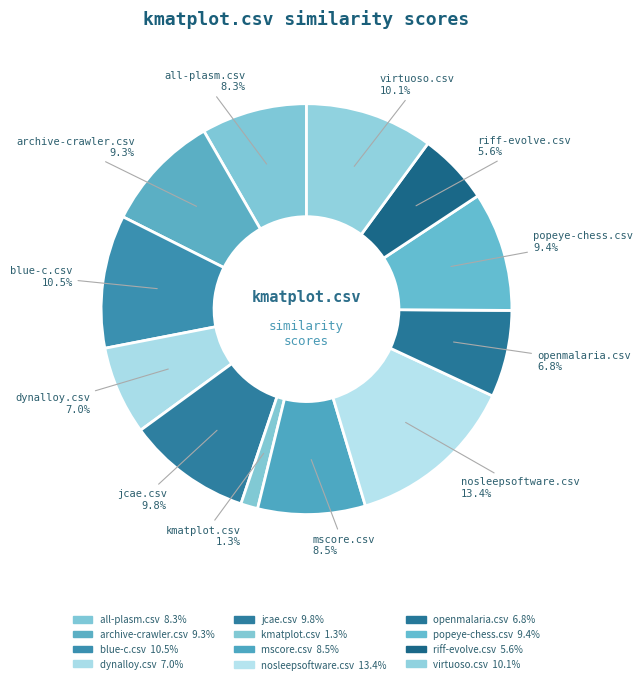

What percentage is the nosleepsoftware.csv slice, to the nearest percent?

13%